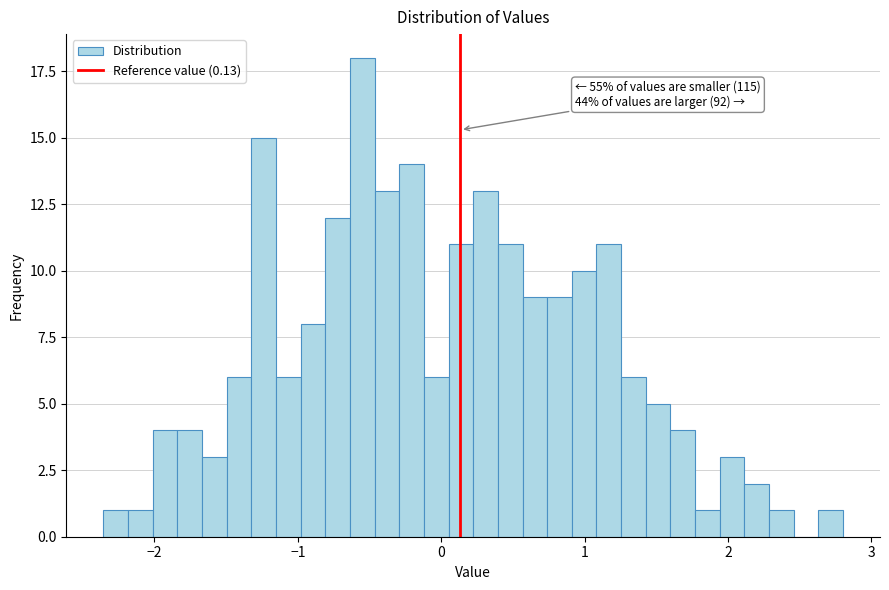

Around what value on the x-axis is the tallest bar? Give the approximate position of its centre, as read against the axis.

-0.6